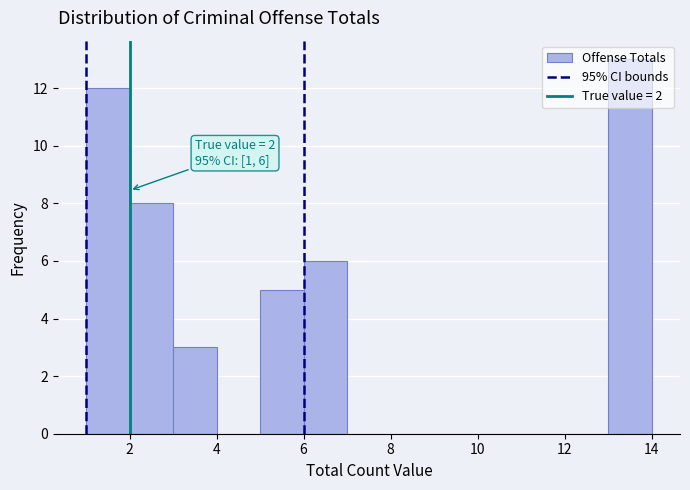

Which range on the x-axis has the tallest bar?

13 to 14